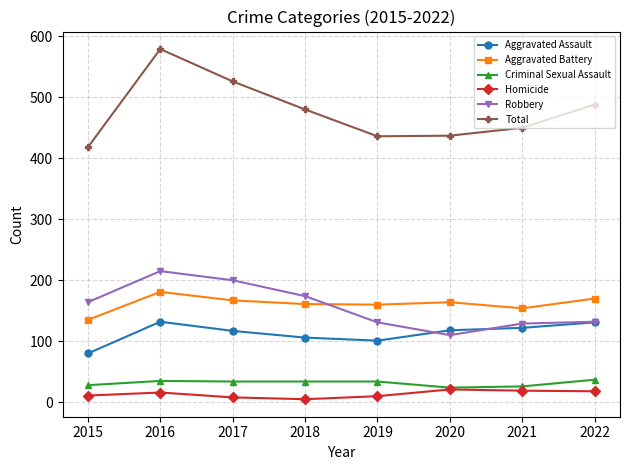

Which series has the widest spread of values?

Total